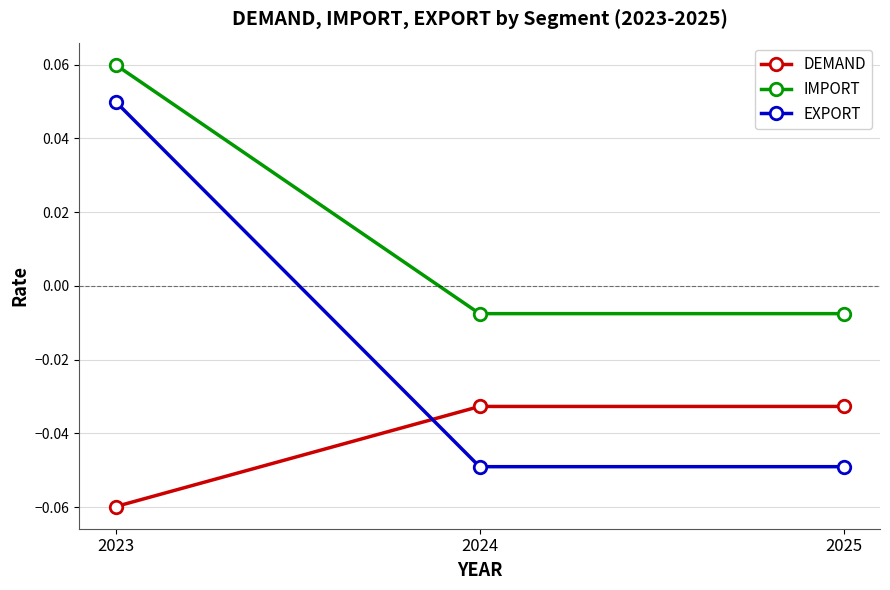

The EXPORT series shows 0.1 at 2023. True or false?

False